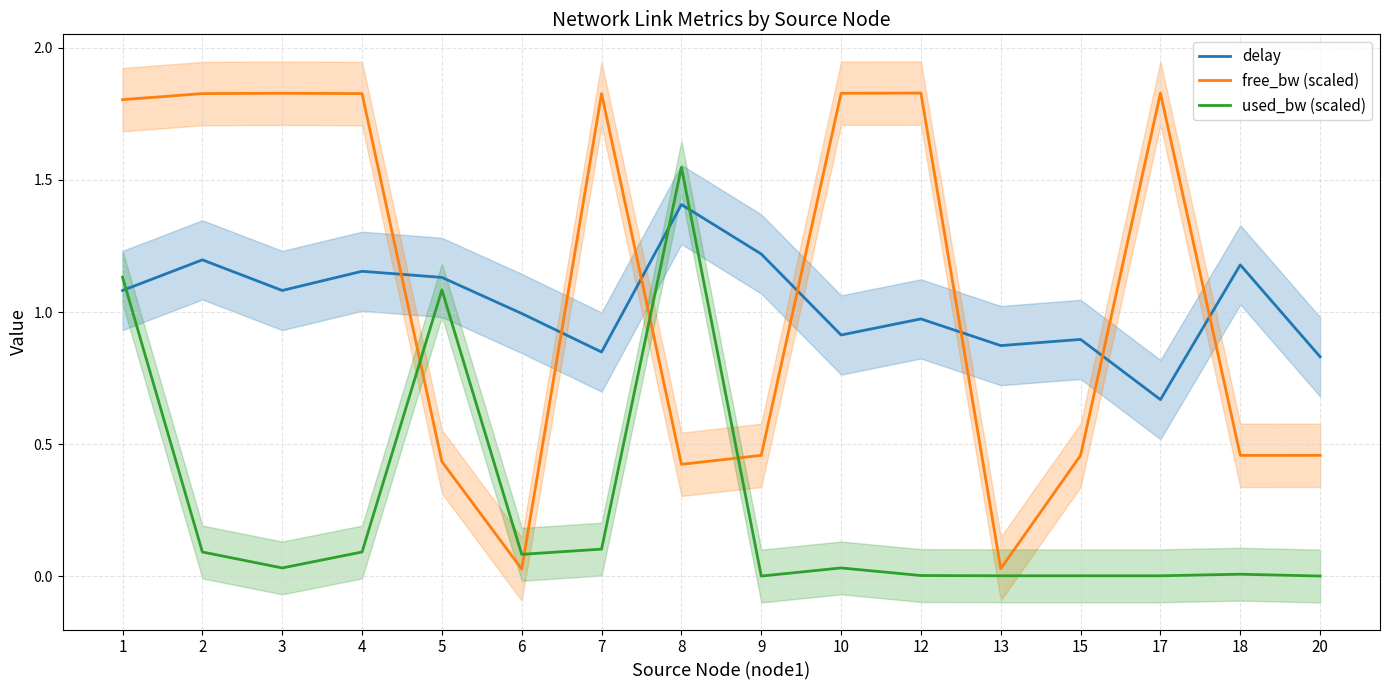

Is it true that free_bw (scaled) equals 0.2 at 20?

False